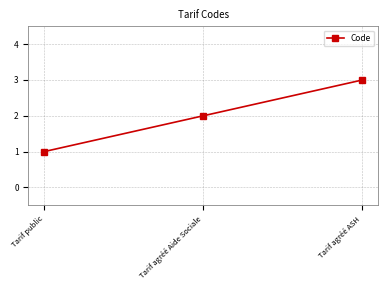

True or false: the data shows 1 at Tarif agréé Aide Sociale.

False